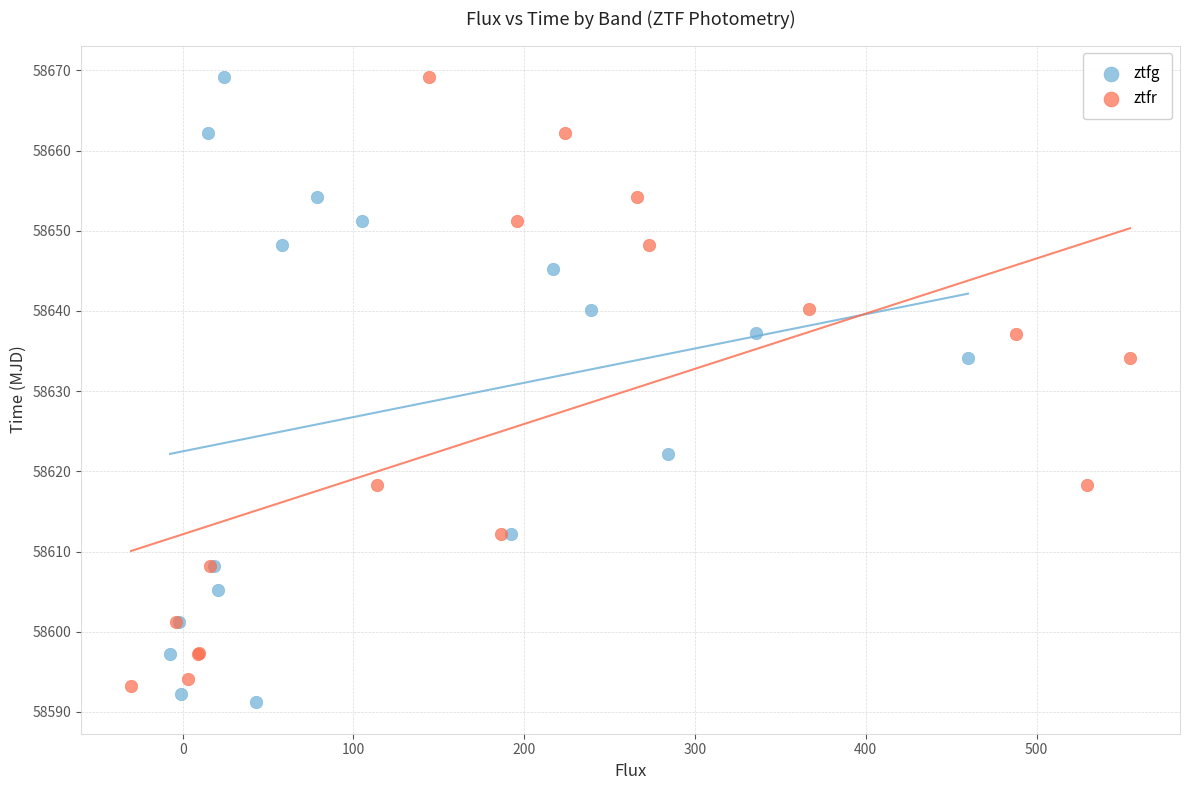

Which series contains the lowest Y value?

ztfg